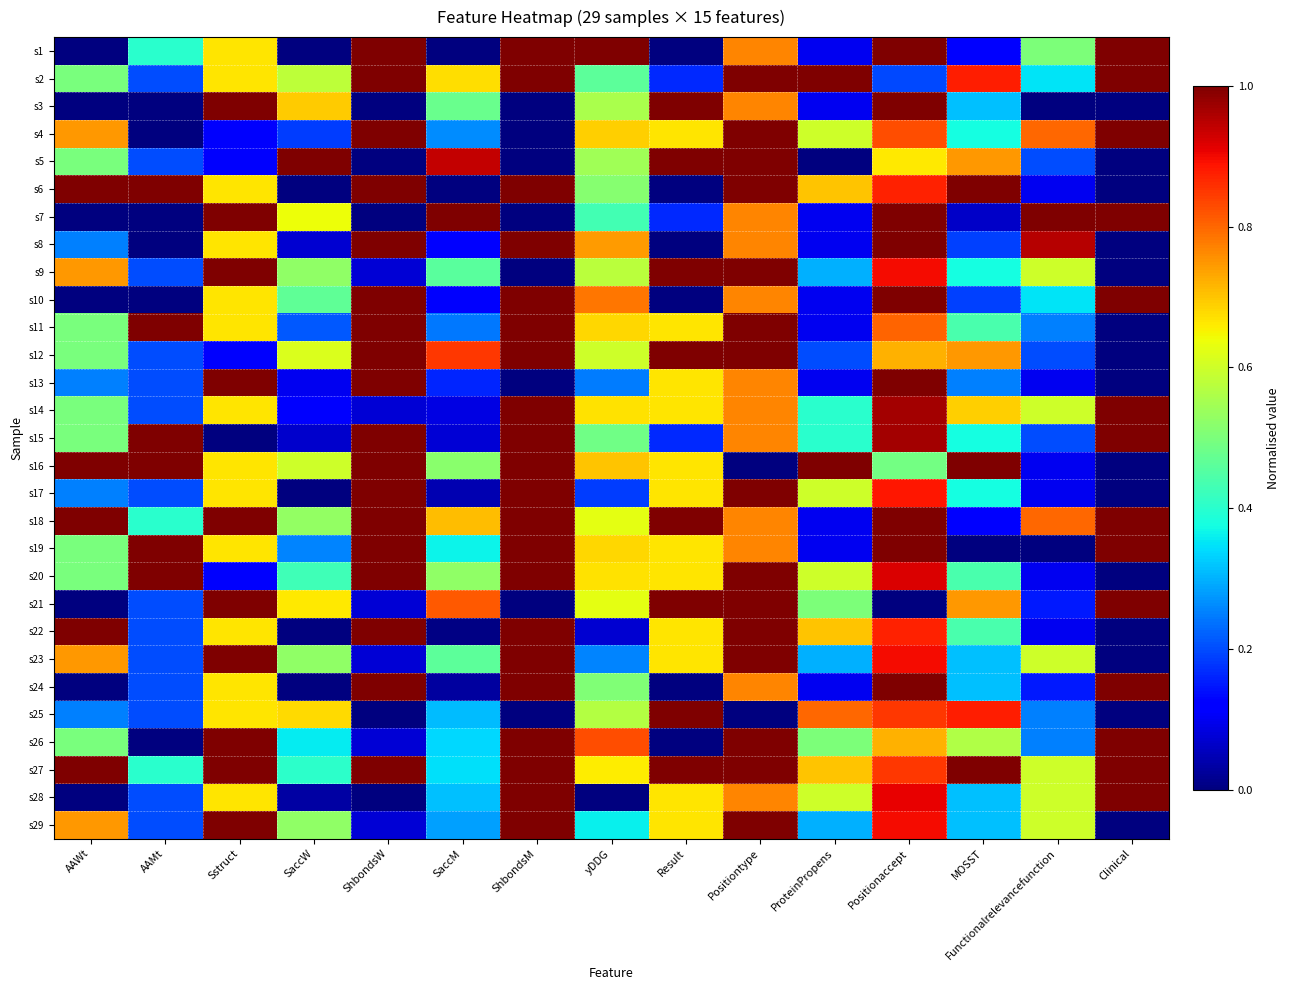

What is the spread (max minus min) of values at ShbondsM?

1.0